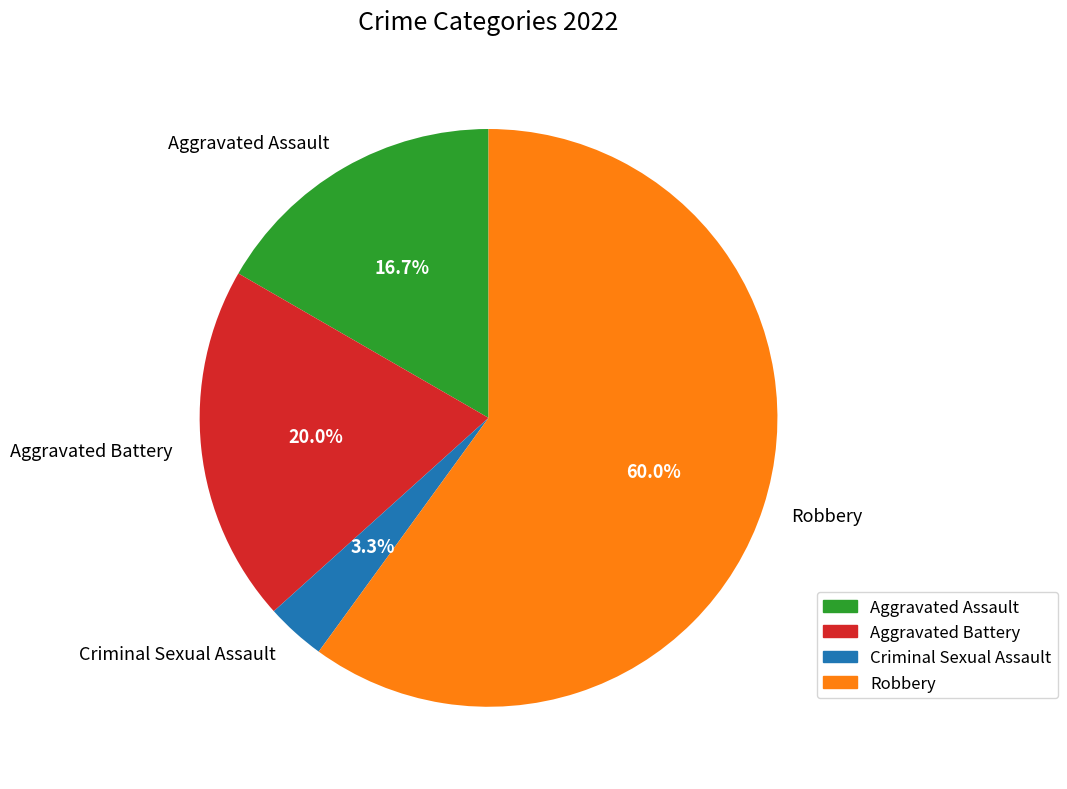

To the nearest percent, what is the combined percentage of Criminal Sexual Assault and Aggravated Assault?

20%